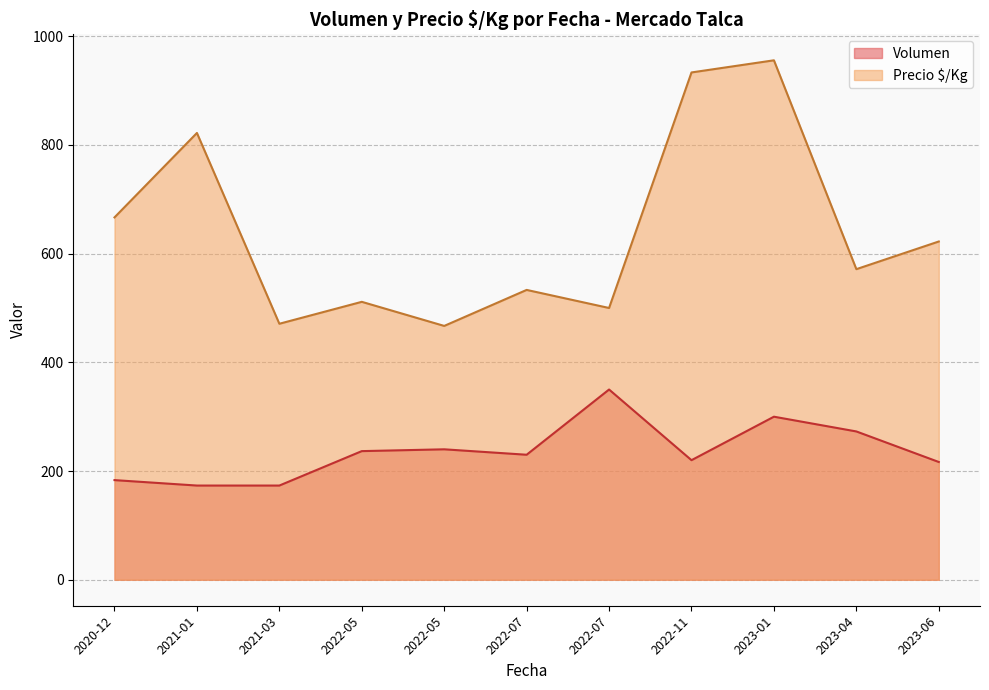

At how many categories does at least one series exceed 359?

11